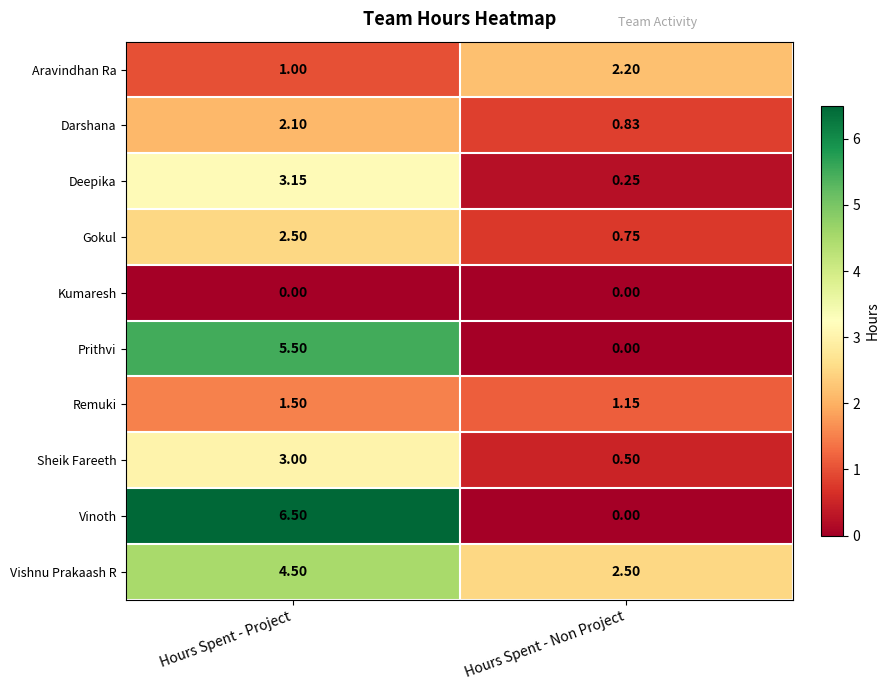

How many values in the Vinoth series exceed 6?

1